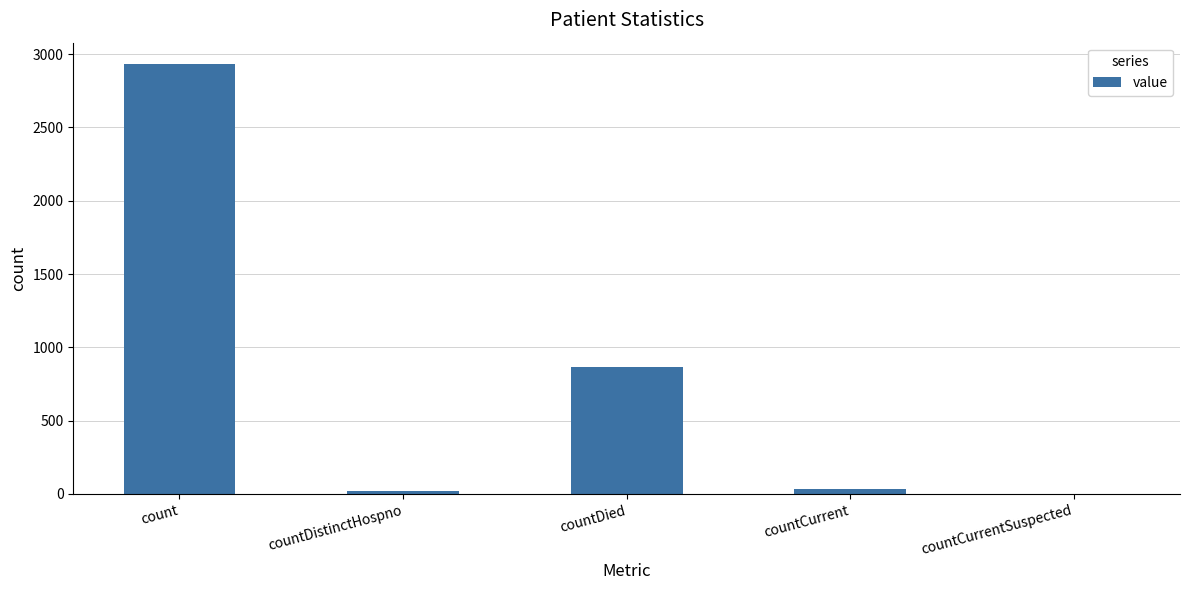

What is the maximum value shown in the chart?

2932